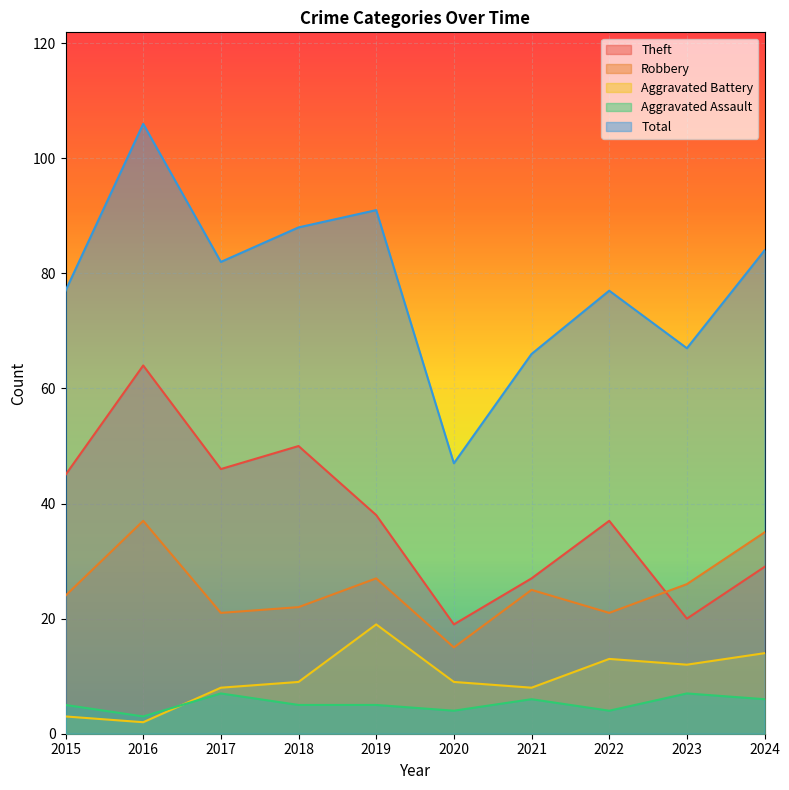

Where is Theft nearest to the value 41?

2019